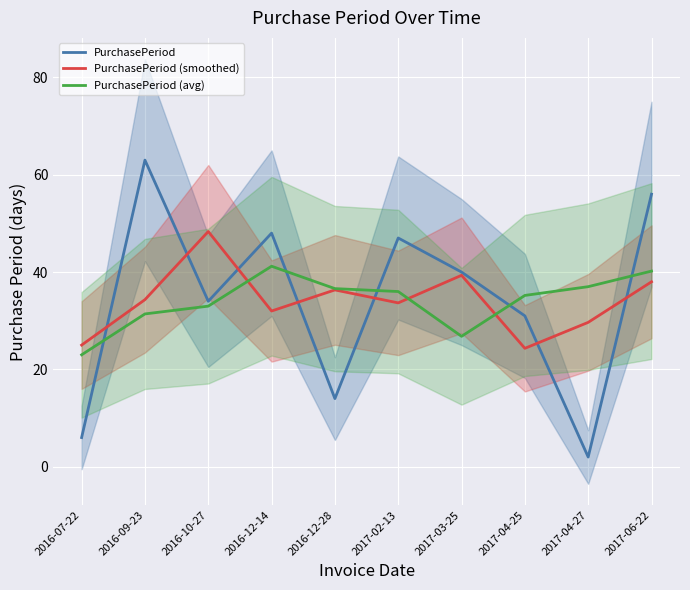

What position from the right is 2016-07-22?

10